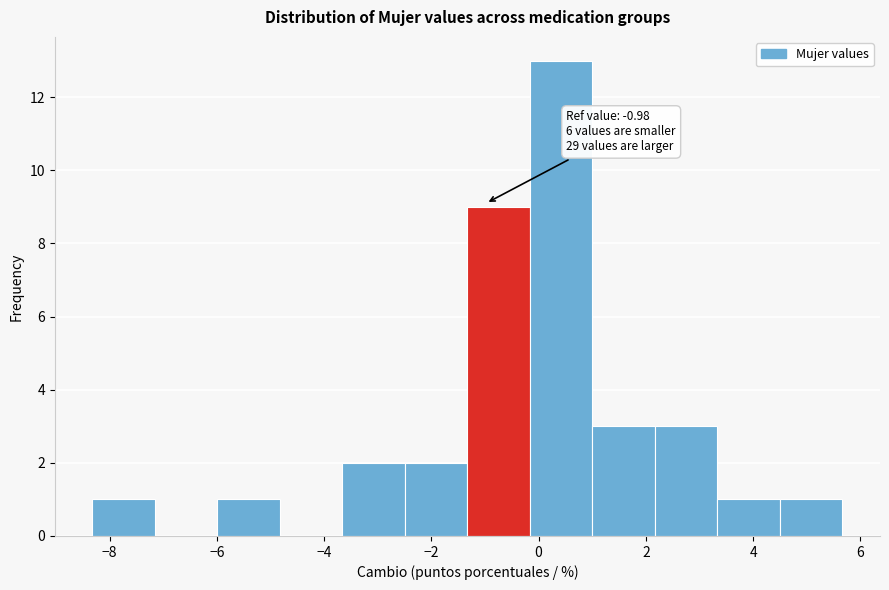

Which range on the x-axis has the tallest bar?

-0.2 to 1.0